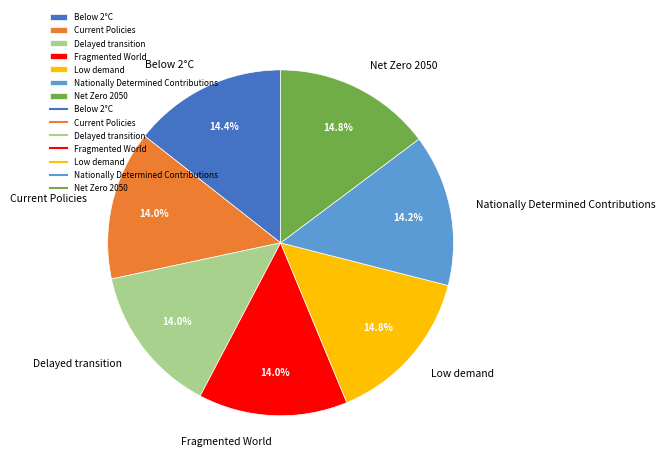

To the nearest percent, what is the difference between the largest and smallest slice percentages?

1%